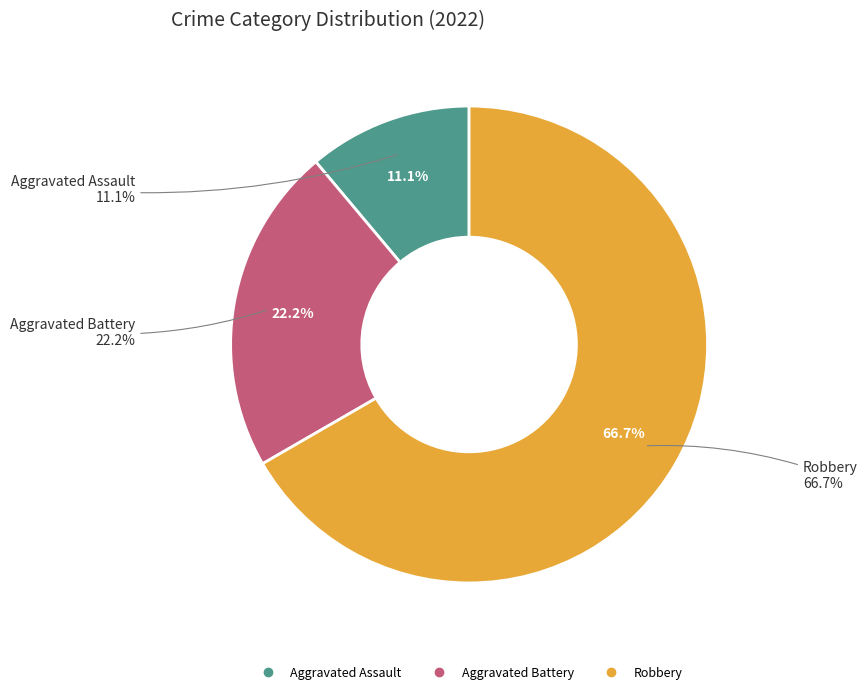

Is there any slice that represents more than half of the pie?

Yes